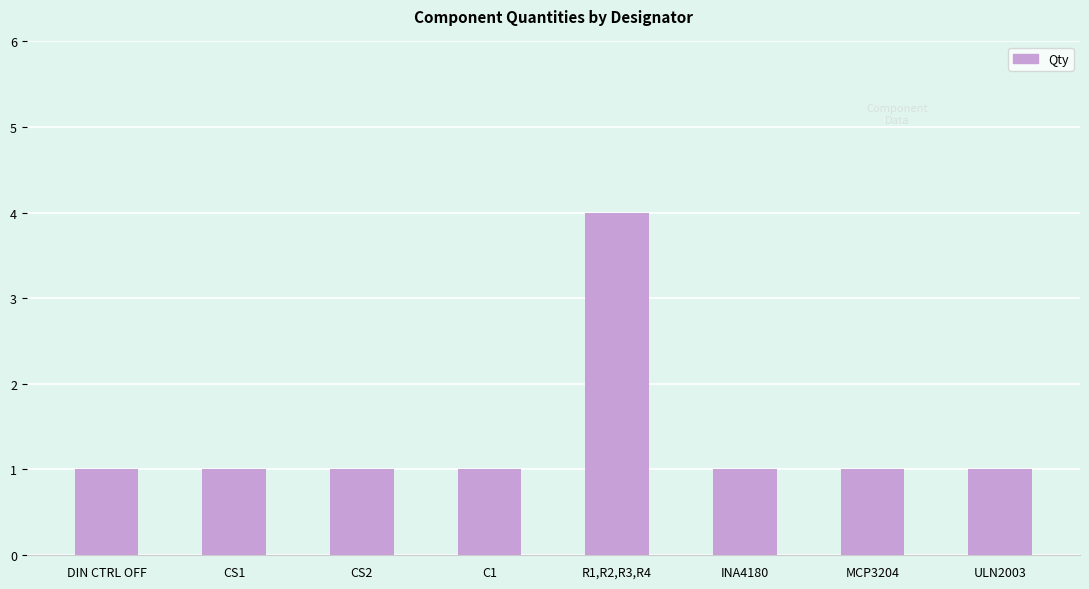

Approximately how many times larger is the value at R1,R2,R3,R4 compared to INA4180?

4.0